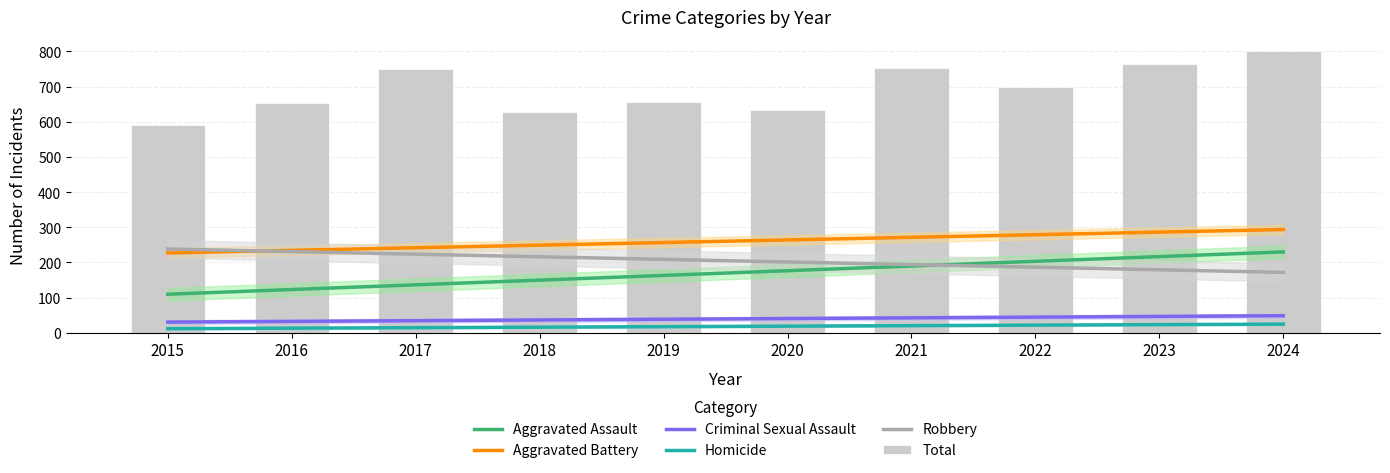

Reading left to right, list all the values displayed in this chart.

Aggravated Assault: 2015=109.6	2016=123.0	2017=136.4	2018=149.7	2019=163.1	2020=176.5	2021=189.9	2022=203.2	2023=216.6	2024=230.0
Aggravated Battery: 2015=227.0	2016=234.4	2017=241.8	2018=249.2	2019=256.6	2020=264.0	2021=271.4	2022=278.8	2023=286.2	2024=293.6
Criminal Sexual Assault: 2015=30.4	2016=32.4	2017=34.5	2018=36.5	2019=38.5	2020=40.5	2021=42.5	2022=44.5	2023=46.6	2024=48.6
Homicide: 2015=11.7	2016=13.2	2017=14.6	2018=16.0	2019=17.5	2020=18.9	2021=20.4	2022=21.8	2023=23.2	2024=24.7
Robbery: 2015=238.3	2016=230.9	2017=223.5	2018=216.1	2019=208.7	2020=201.3	2021=193.9	2022=186.5	2023=179.1	2024=171.7
Total: 2015=591.0	2016=653.0	2017=749.0	2018=629.0	2019=655.0	2020=632.0	2021=753.0	2022=700.0	2023=765.0	2024=801.0